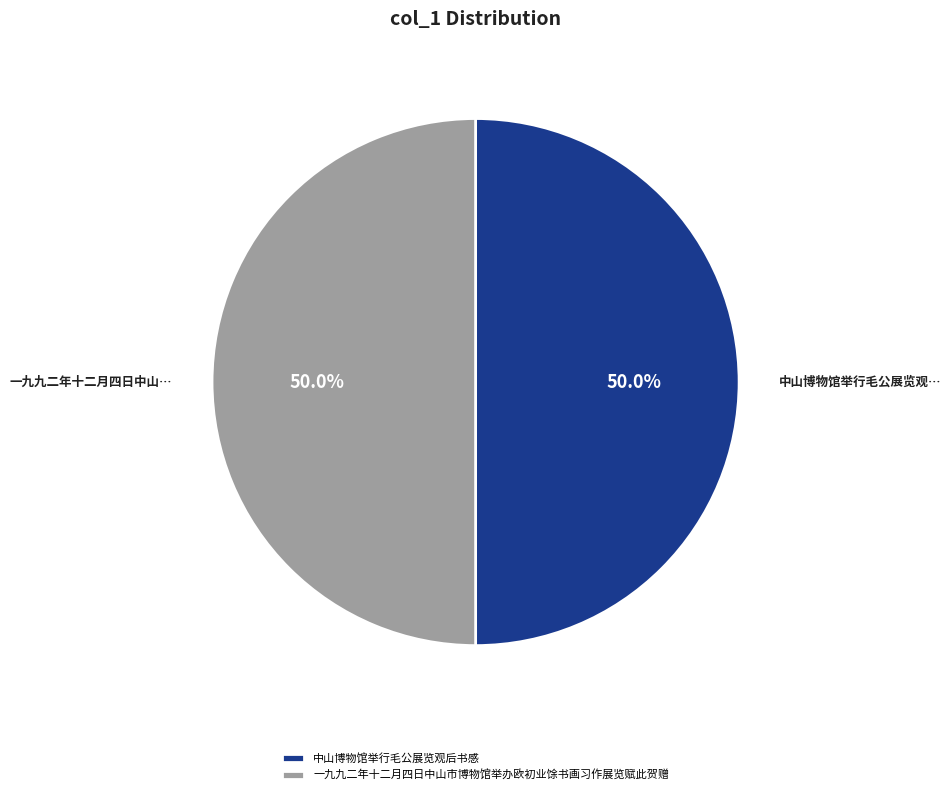

To the nearest percent, what is the average slice percentage?

50%